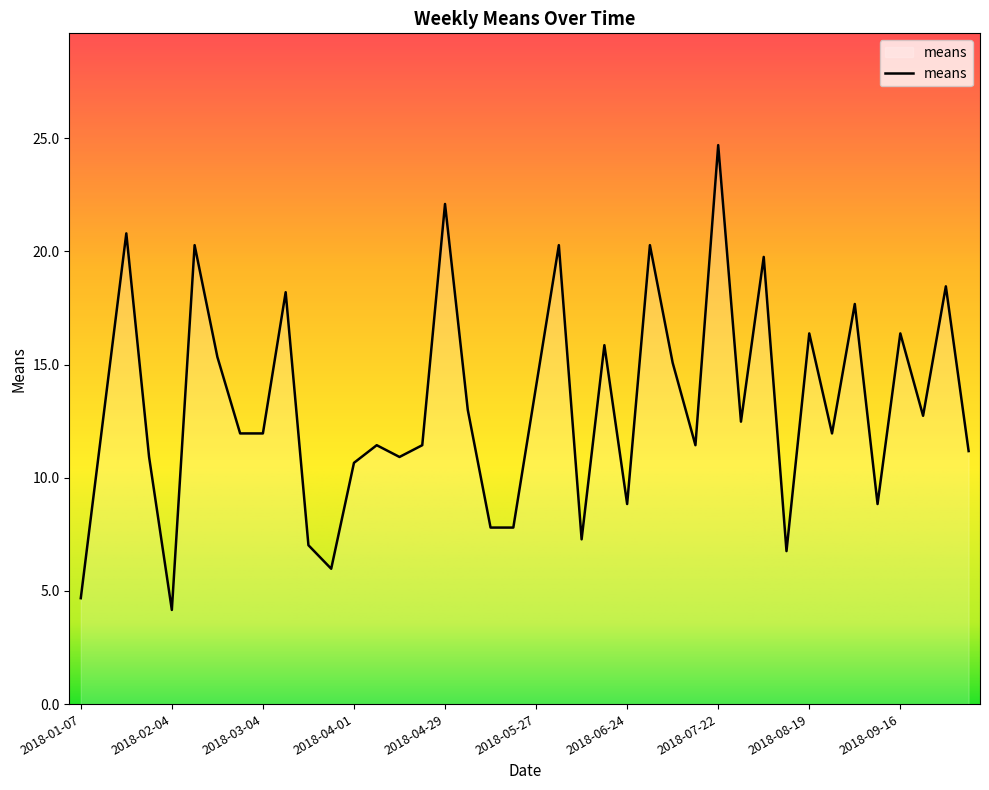

What is the smallest value displayed?

4.2